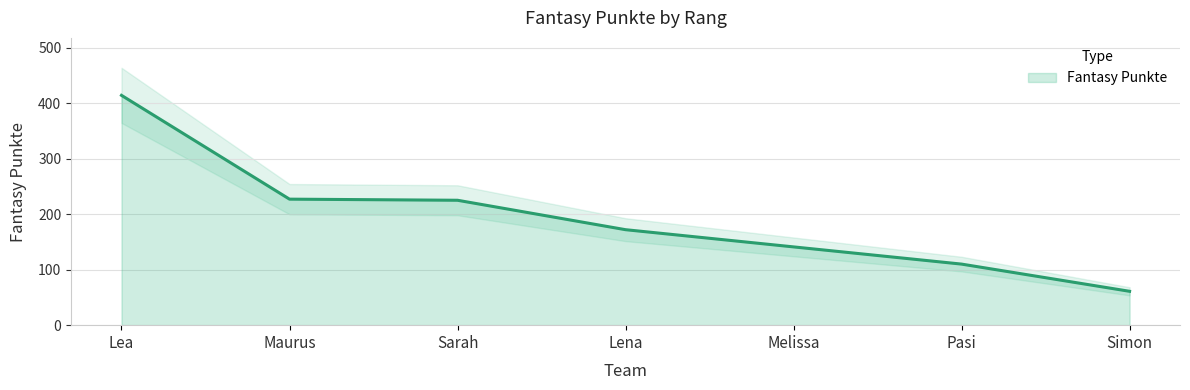

What is the minimum value shown in the chart?

61